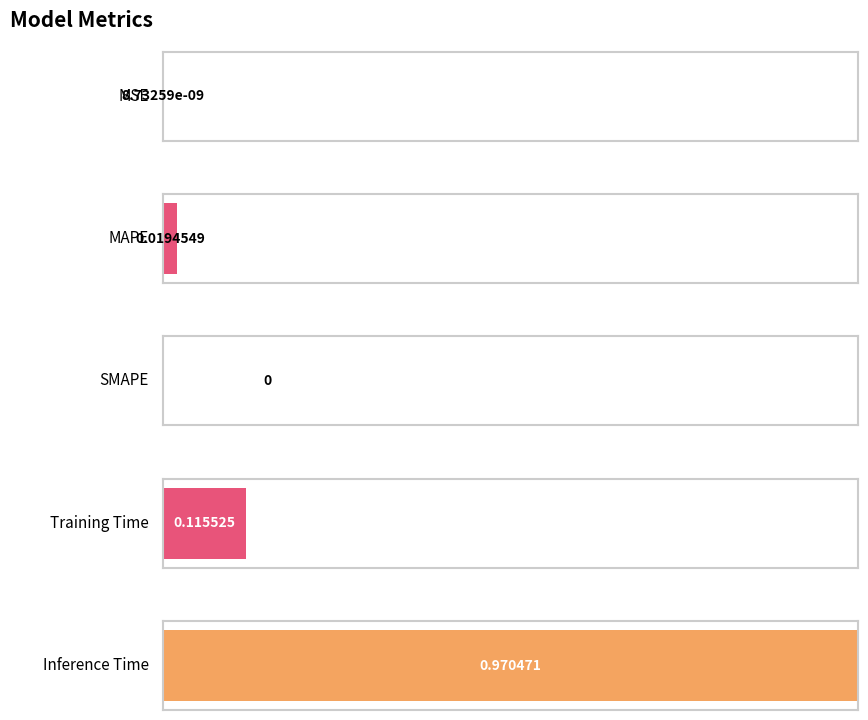

At which label is the value closest to 0?

SMAPE